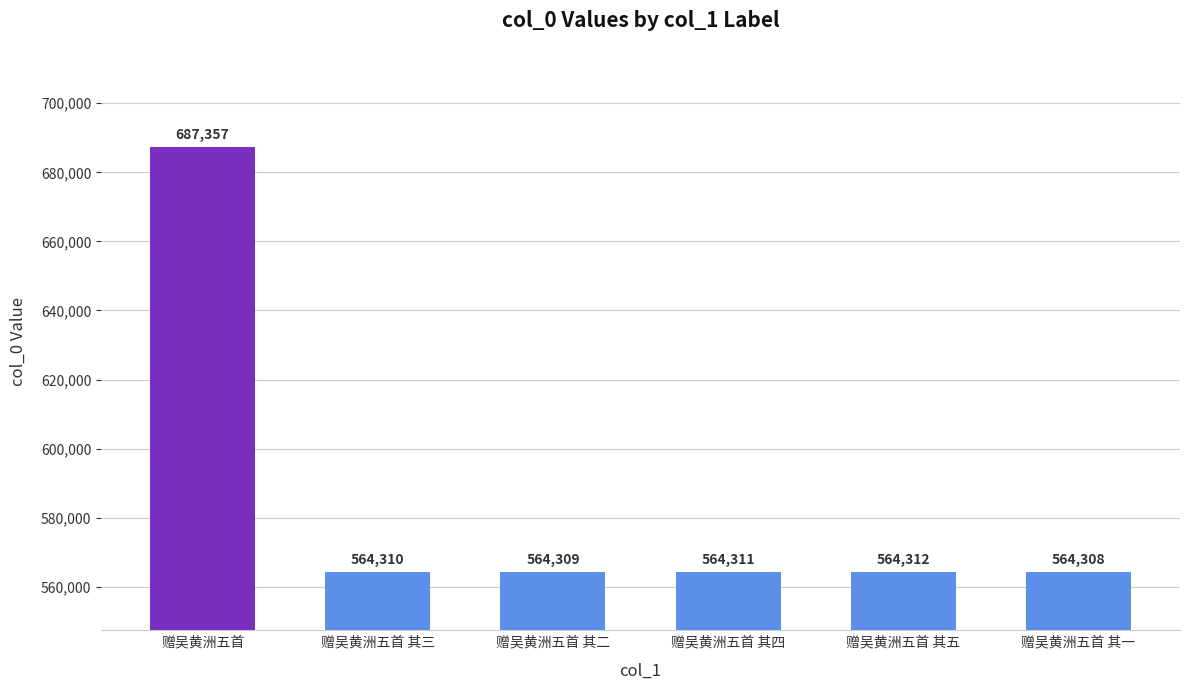

The value at 赠吴黄洲五首 其五 is 564312. True or false?

True